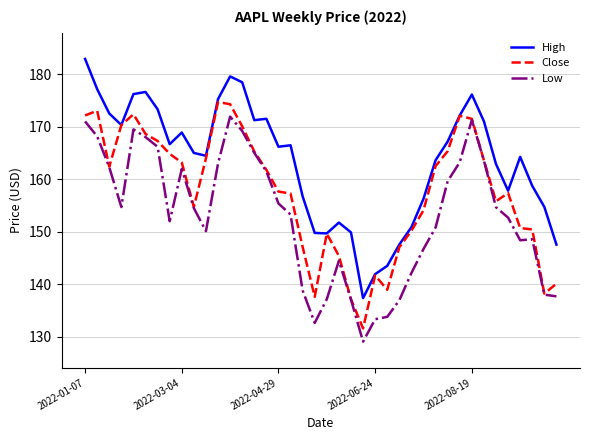

What is the lowest value of the Close series?

131.6